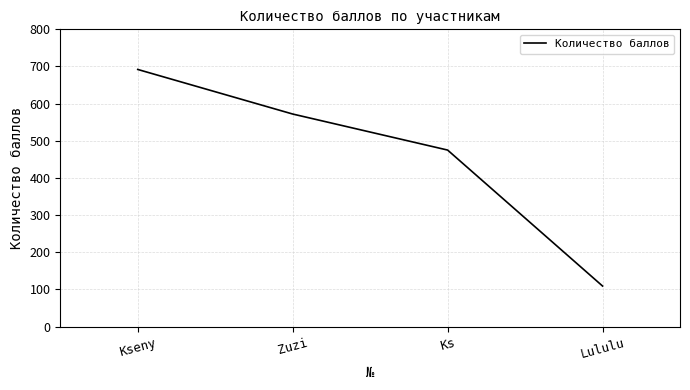

Which category has the highest value across all series?

Kseny